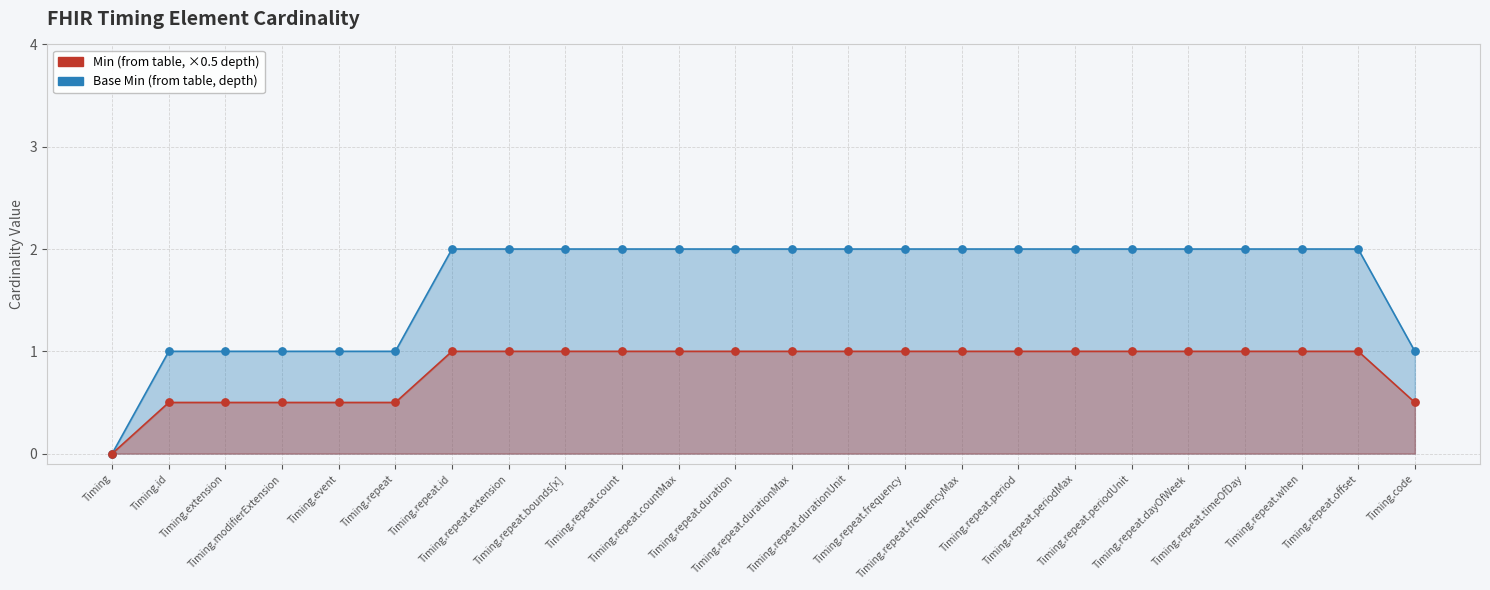

Which series reaches the maximum Y coordinate?

Base Min (path depth)